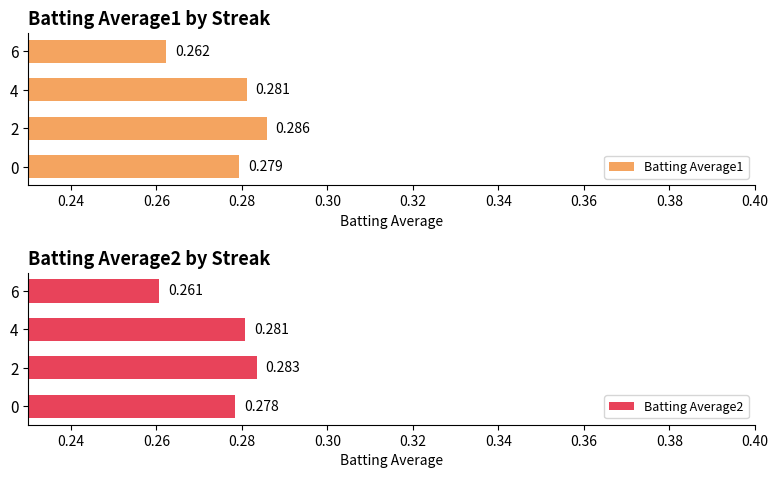

What is the lowest value of the Batting Average1 series?

0.3